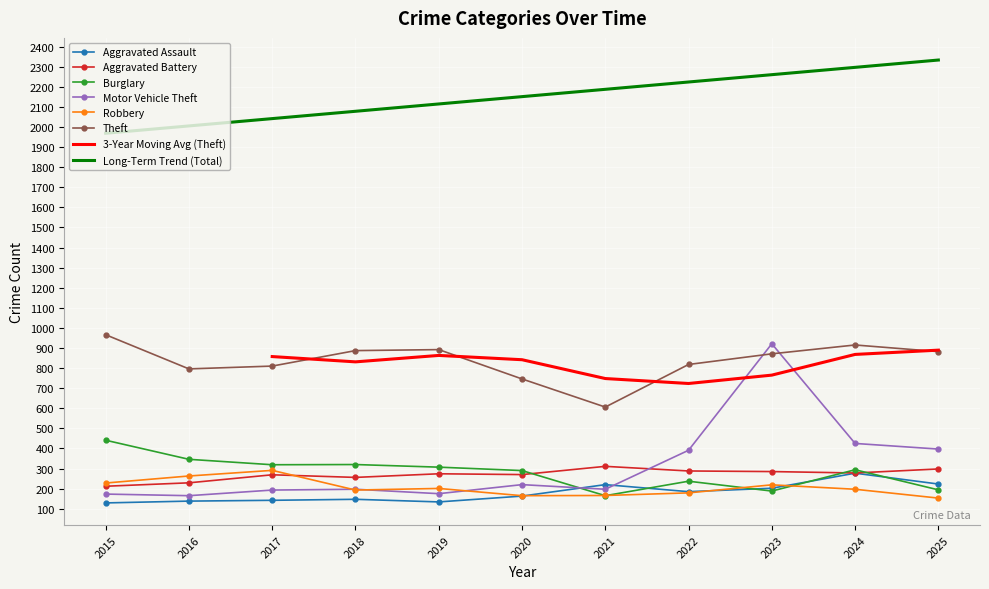

How many data points in Burglary are less than 294?

5